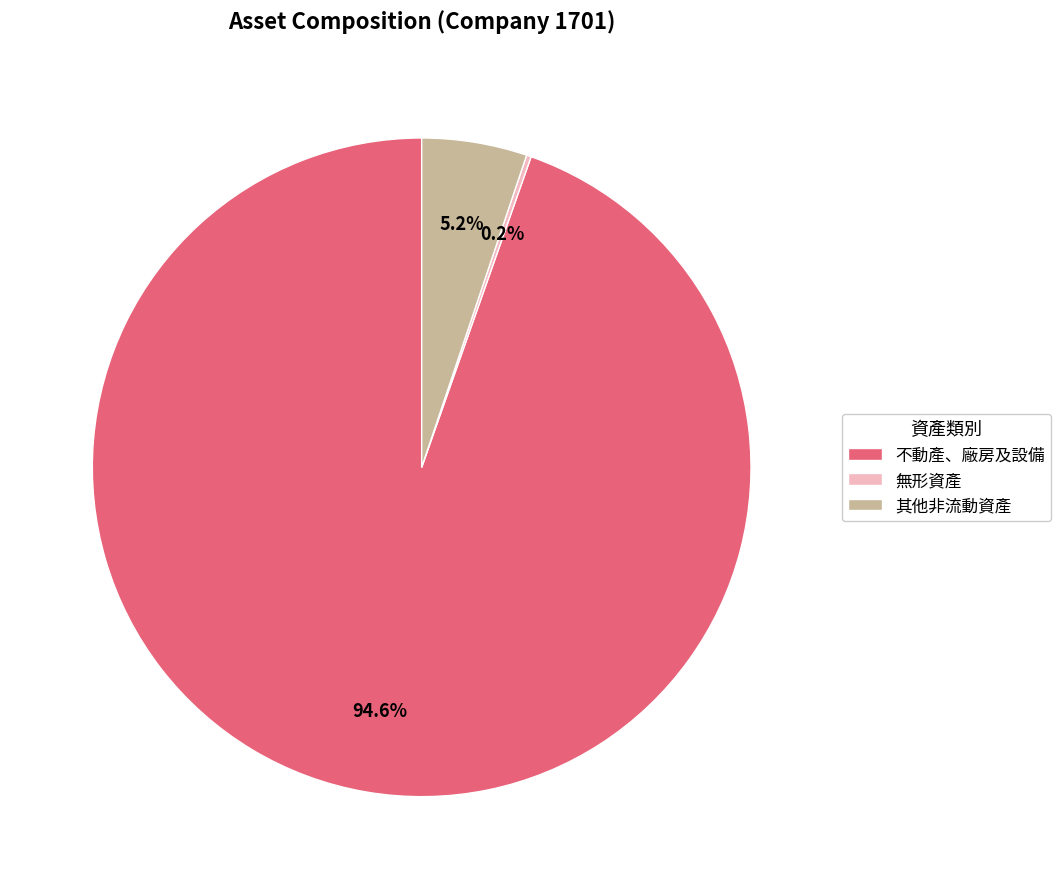

How much of the chart is everything except 不動產、廠房及設備?

5.4%